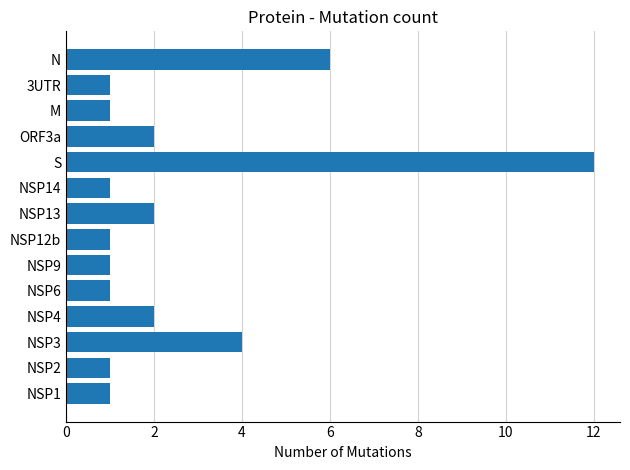

Reading bottom to top, transcribe all the data shown in this chart.

1	1	4	2	1	1	1	2	1	12	2	1	1	6